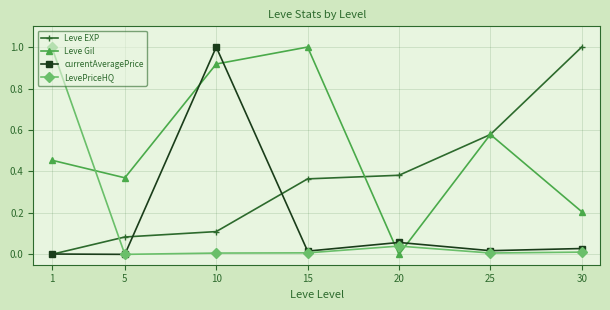

Between 15 and 20, which series saw the biggest shift?

Leve Gil